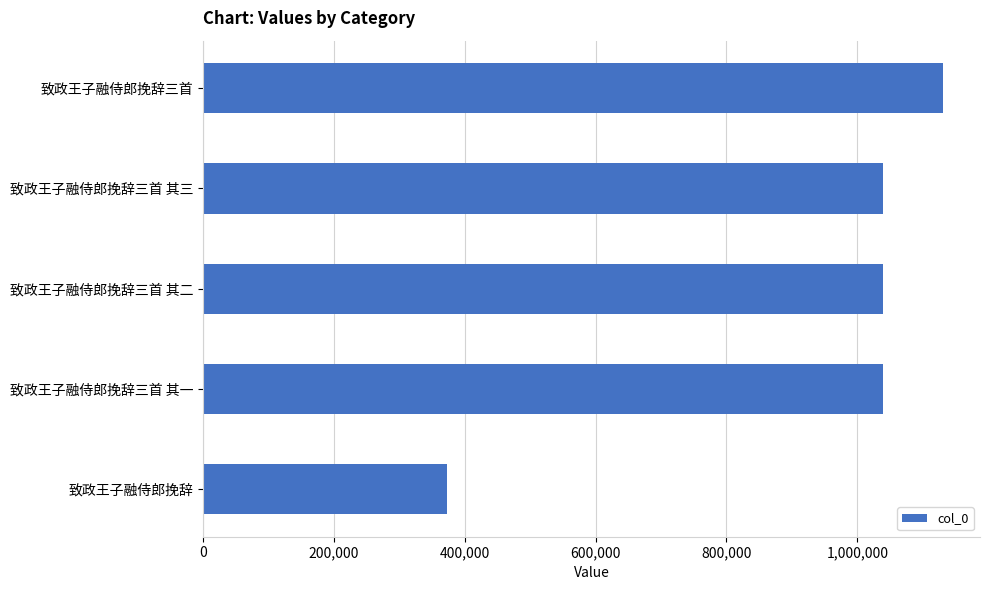

What is the value of the 5th bar from the top?

372733